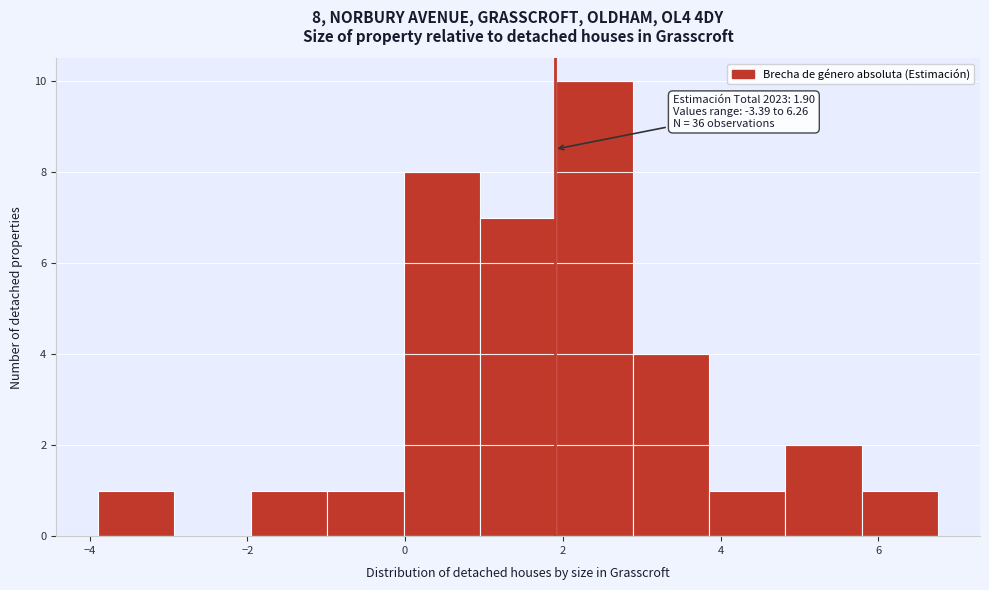

Over which range of the x-axis is the bar tallest?

2.0 to 2.8